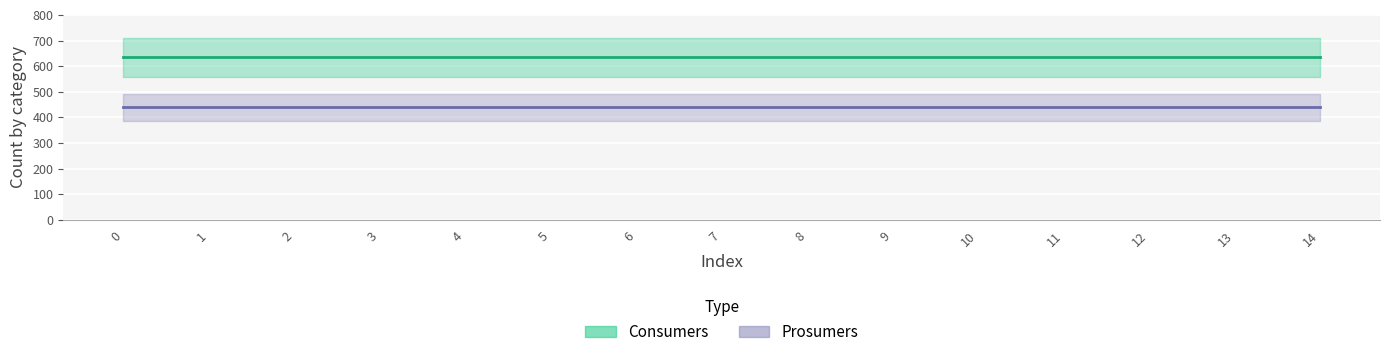

Which has a higher value, 4 or 6?

4